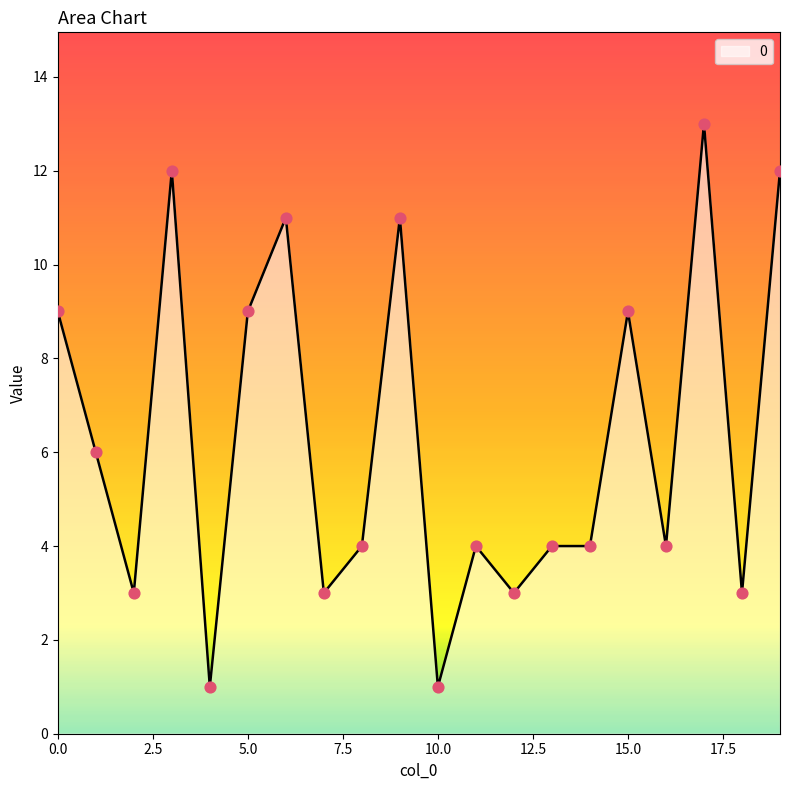

What is the greatest value displayed?

13